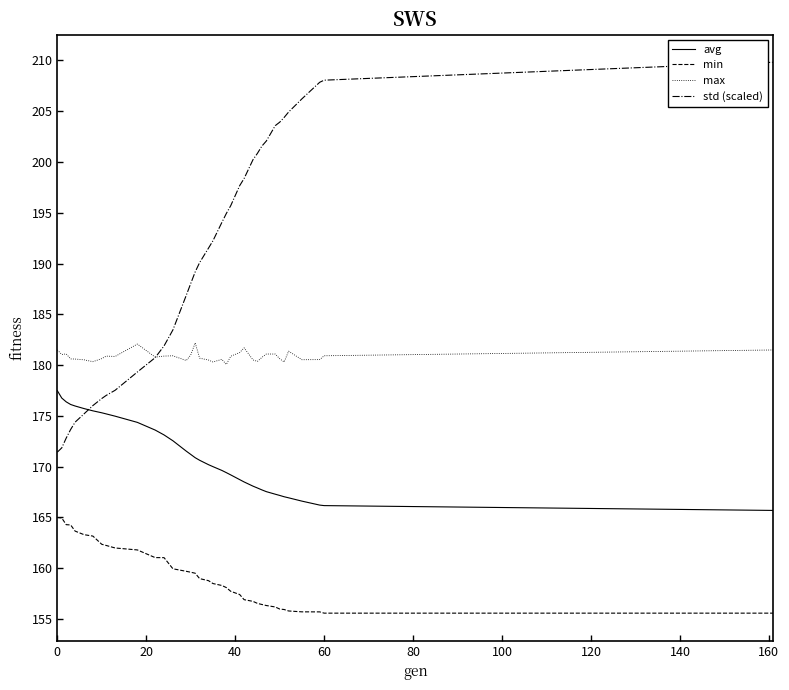

Which series has the widest spread of values?

std (scaled)